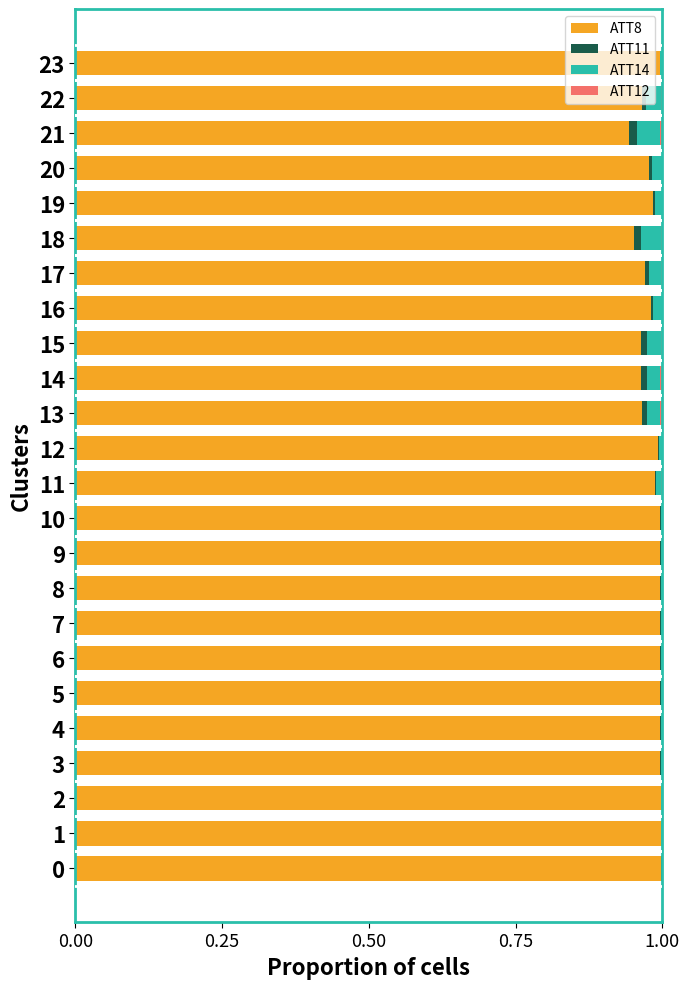

Is it true that ATT8 equals 0.3 at 8?

False